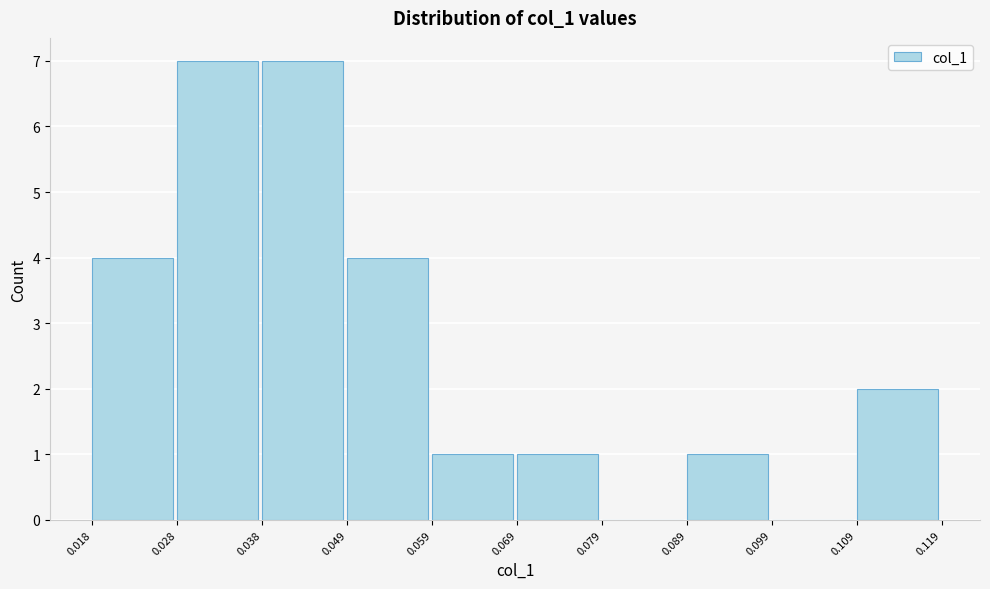

How tall is the bar that spans 0.059 to 0.069 on the x-axis? The values are not printed on the chart, so give them approximately, as read against the axis.

1